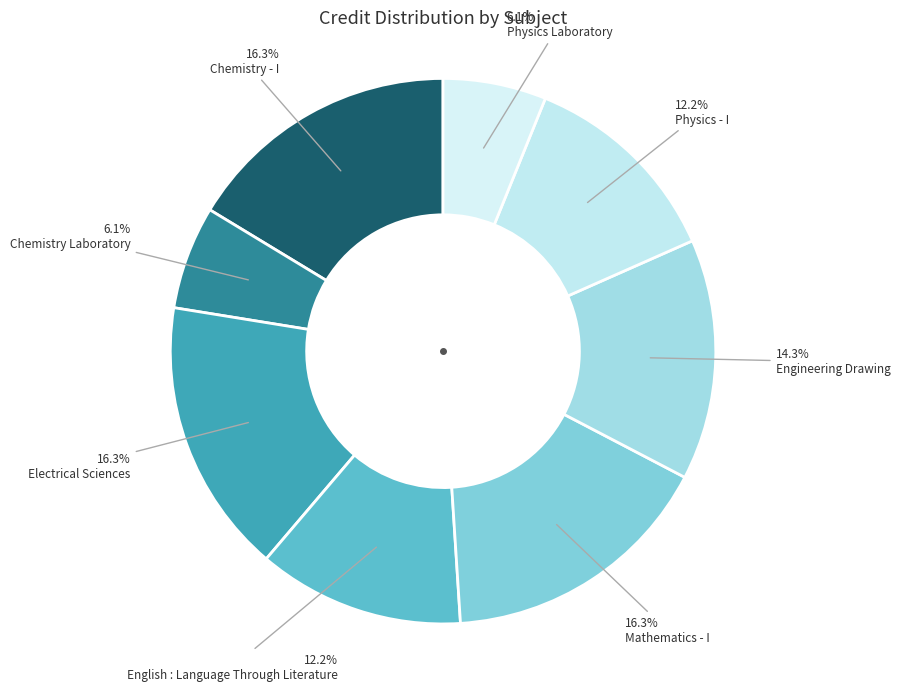

To the nearest percent, what is the difference between the English : Language Through Literature and Chemistry - I slice percentages?

4%